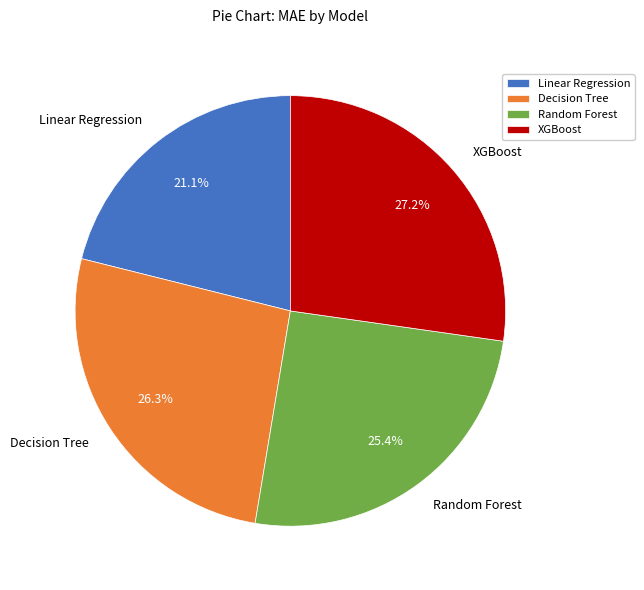

What percentage do Linear Regression and Random Forest together represent?

46.5%